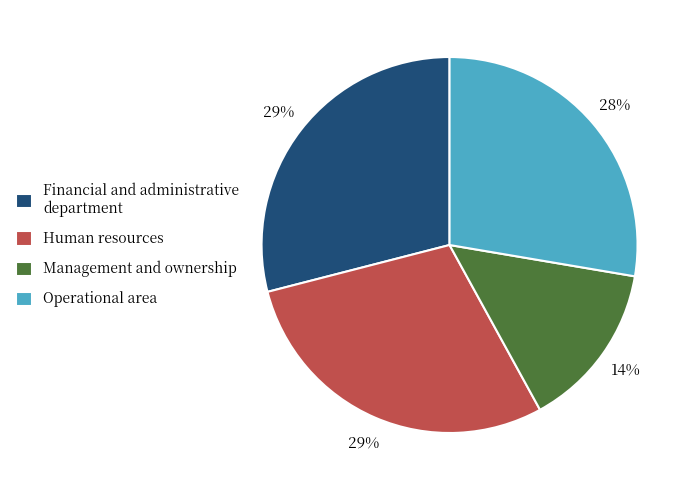

How many segments does this pie chart have?

4